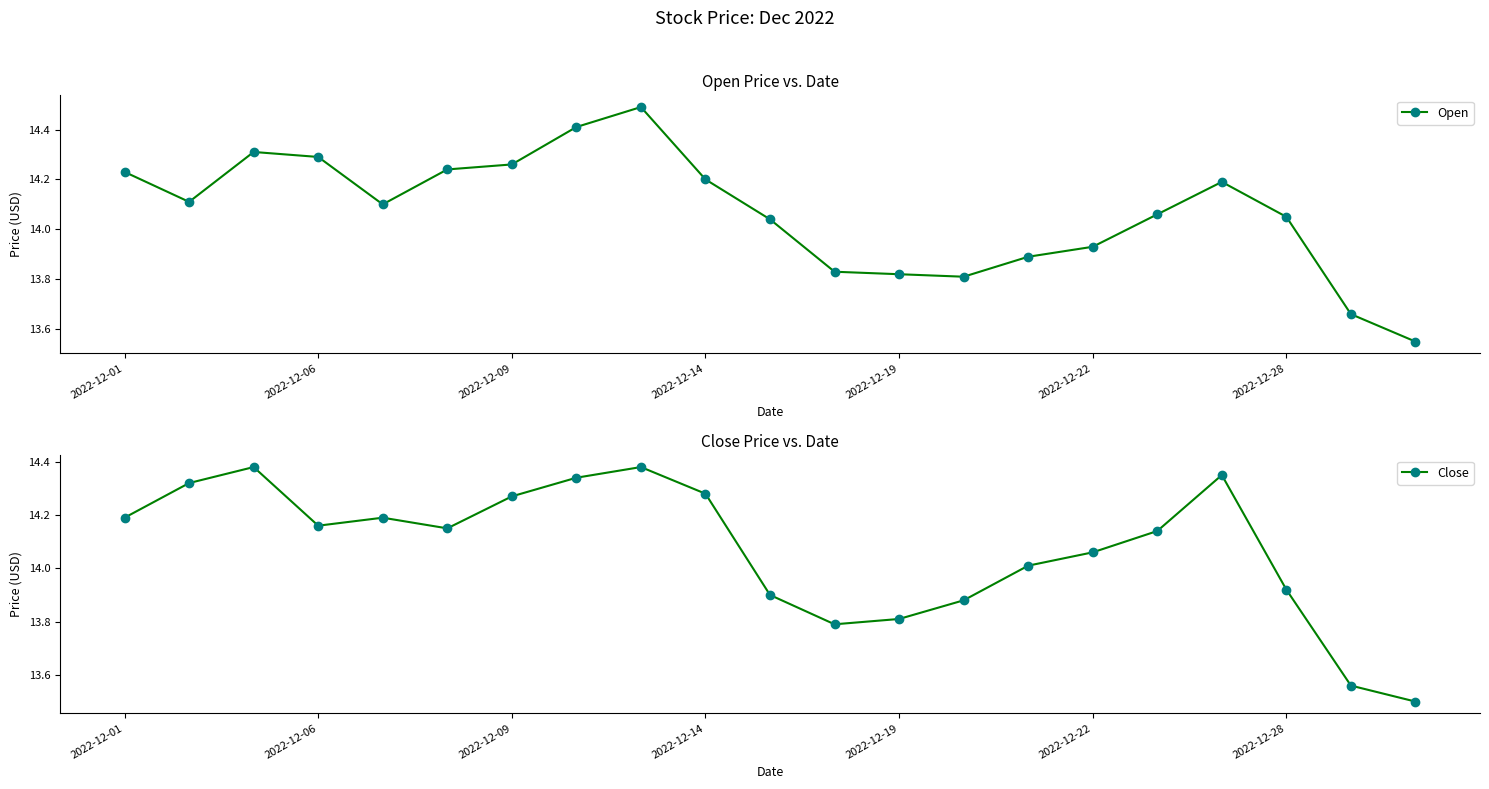

How many interior local peaks does the Open series have?

3